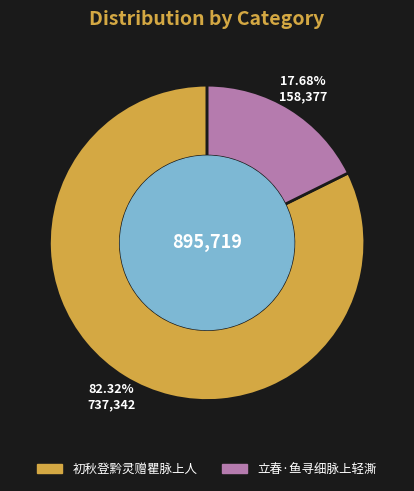

What is the ratio of the value at 初秋登黔灵赠瞿脉上人 to the value at 立春·鱼寻细脉上轻澌?

4.7